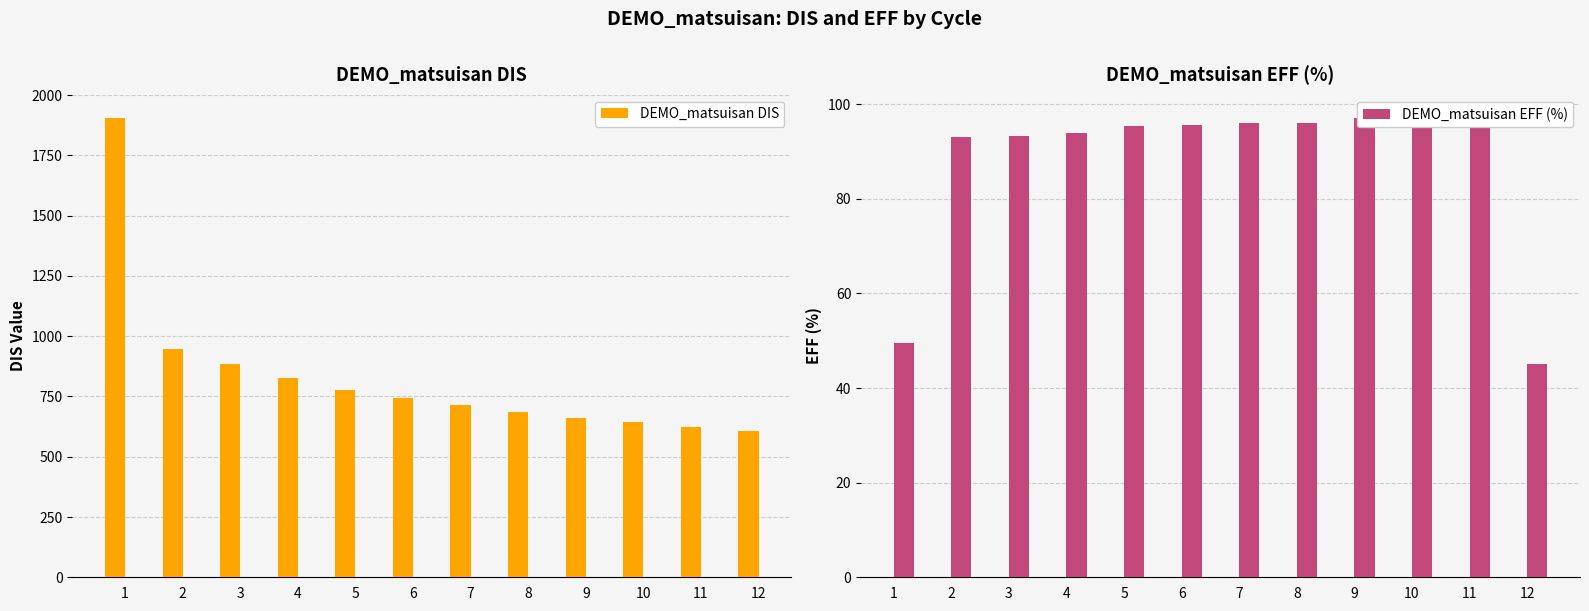

Between 3 and 6, which series saw the biggest shift?

DEMO_matsuisan DIS